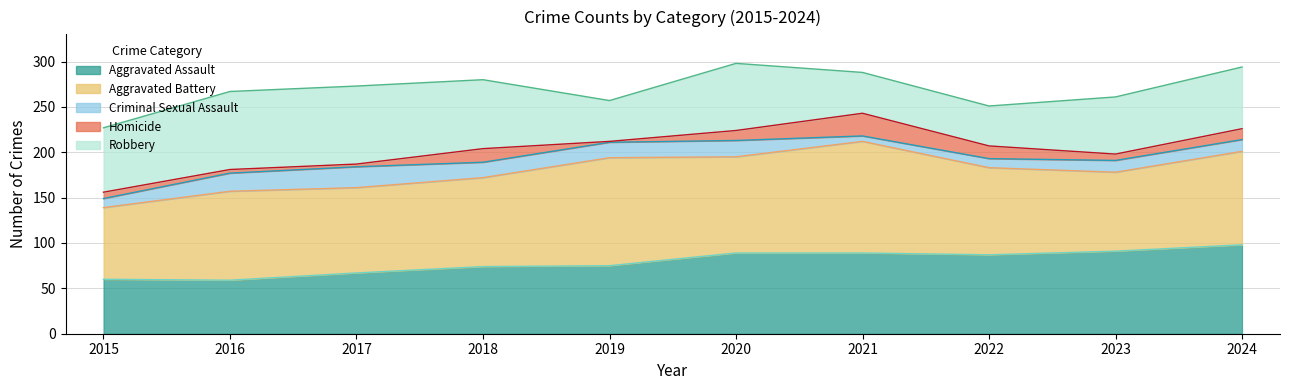

In Robbery, how many points are lower than both neighbors (excluding endpoints)?

2